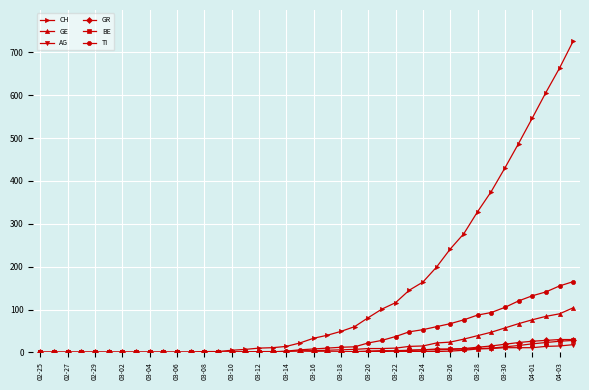

At how many categories does at least one series exceed 454?

5